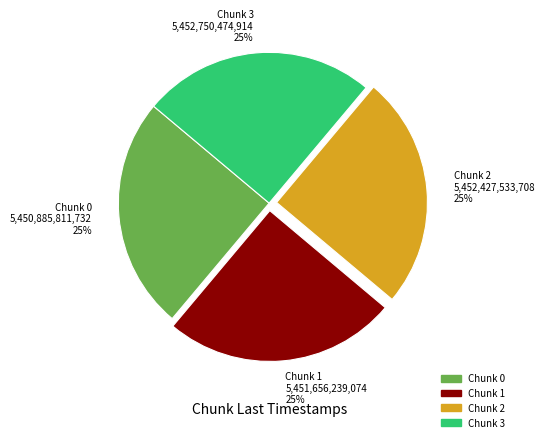

What is the ratio of the value at Chunk 1 5,451,656,239,074 25% to the value at Chunk 2 5,452,427,533,708 25%?

1.0